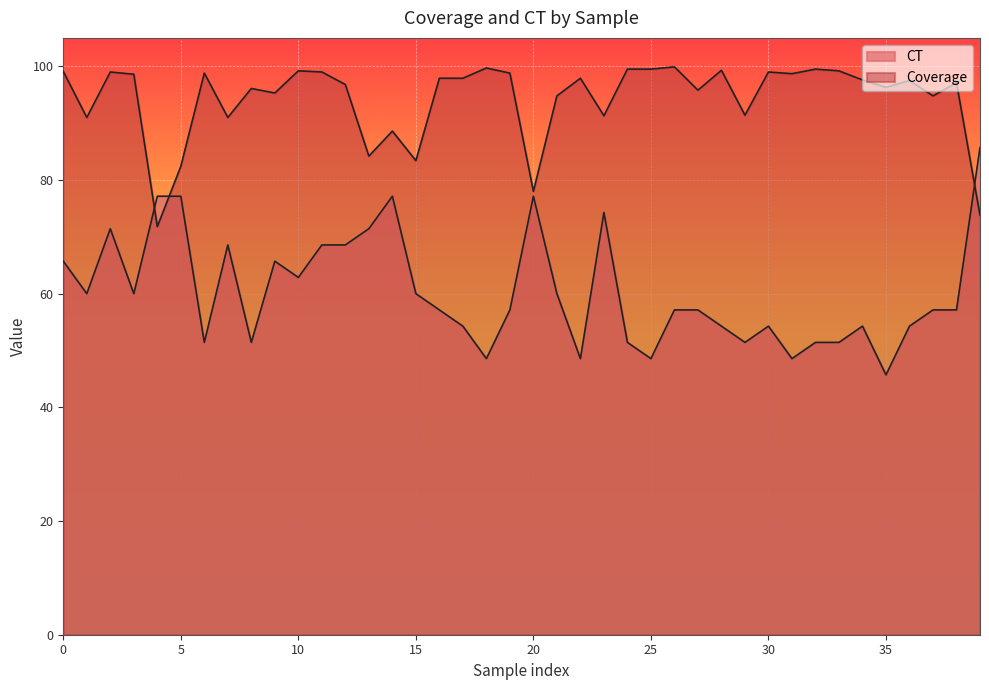

True or false: CT has a value of 78.2 at 2022-01-26.

False